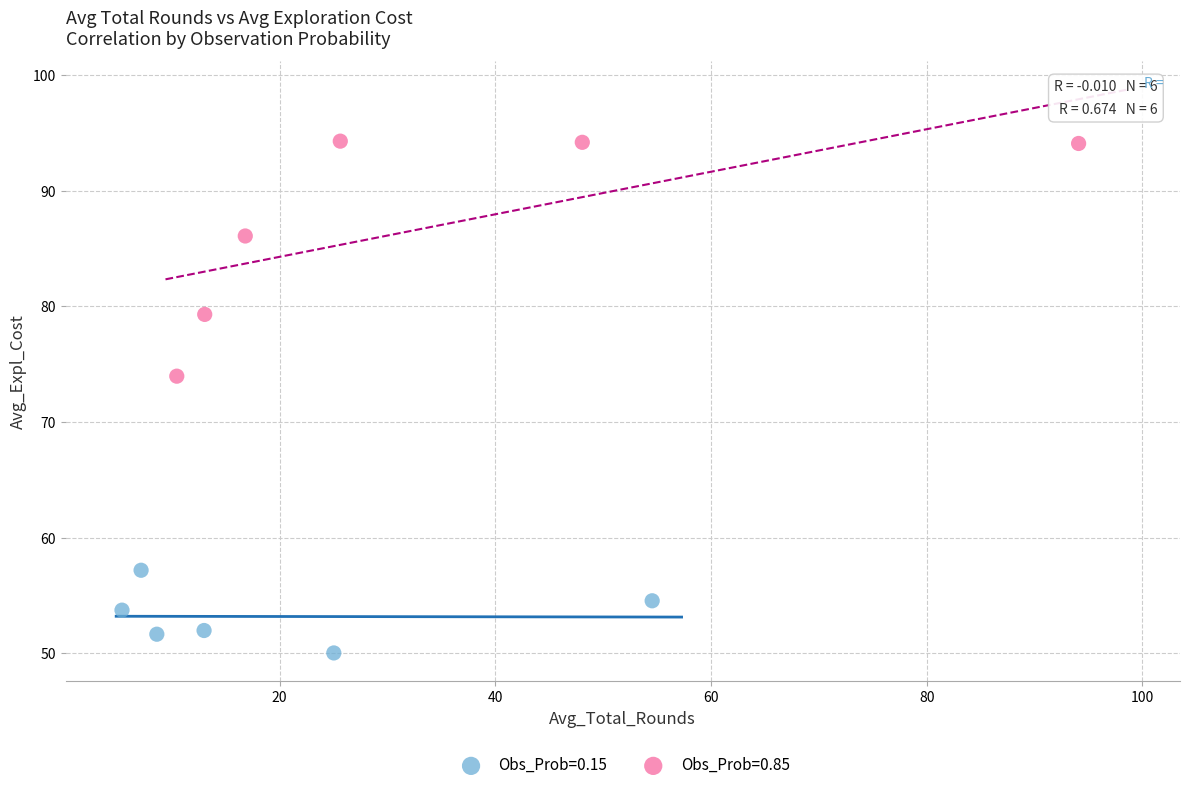

Which series contains the highest Y value?

Obs_Prob=0.85